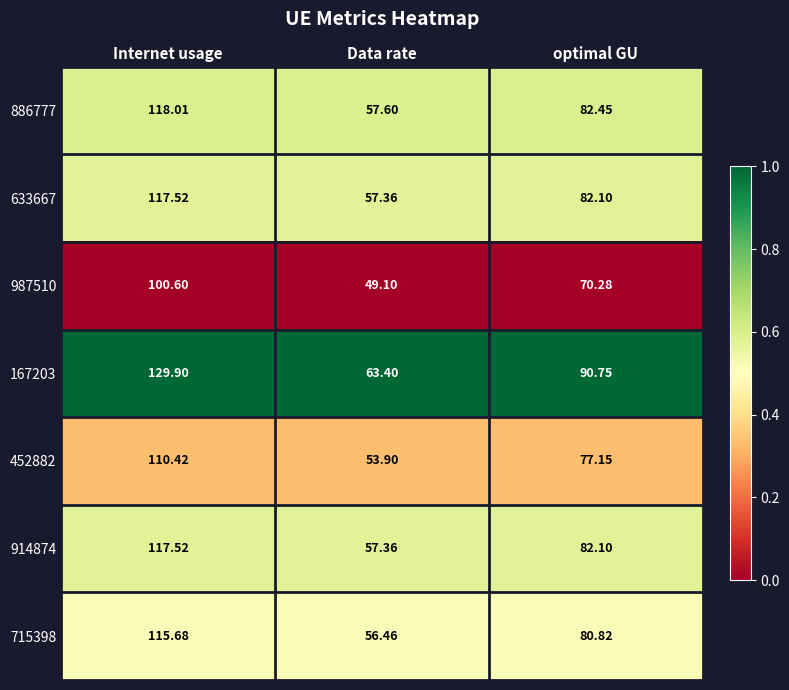

At which category is the sum across all series the highest?

Internet usage